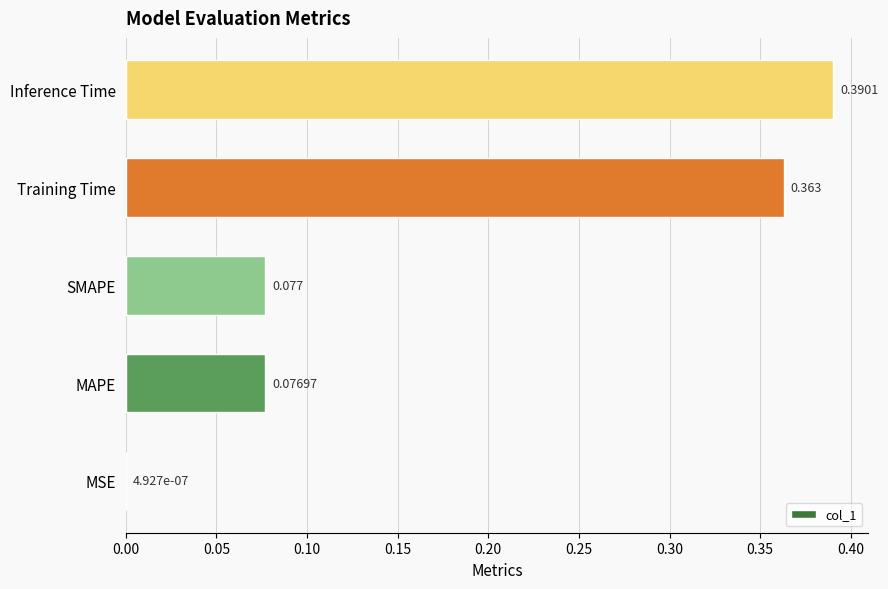

Between MAPE and SMAPE, which is larger?

SMAPE